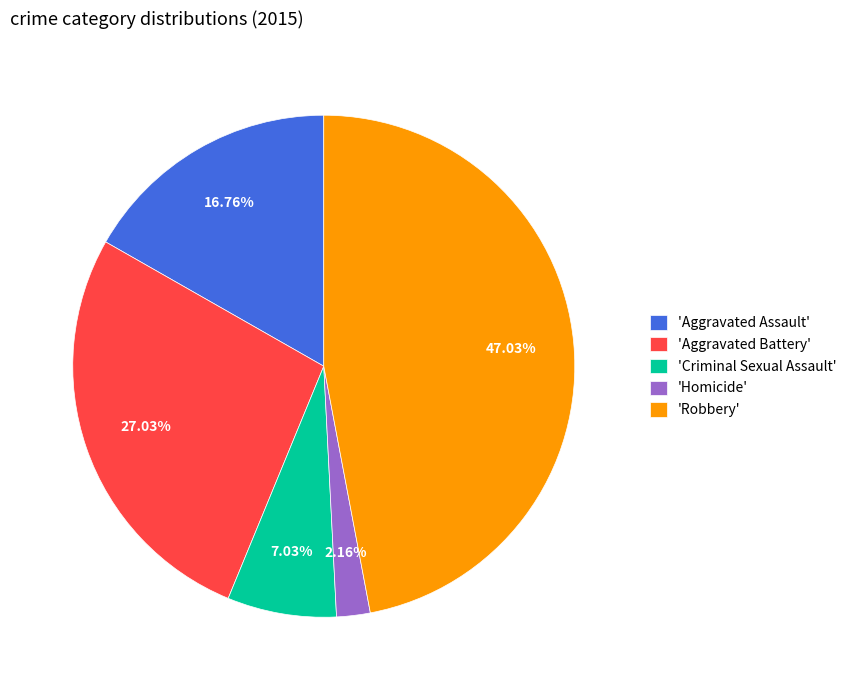

Approximately how many times larger is the value at 'Aggravated Assault' compared to 'Criminal Sexual Assault'?

2.4